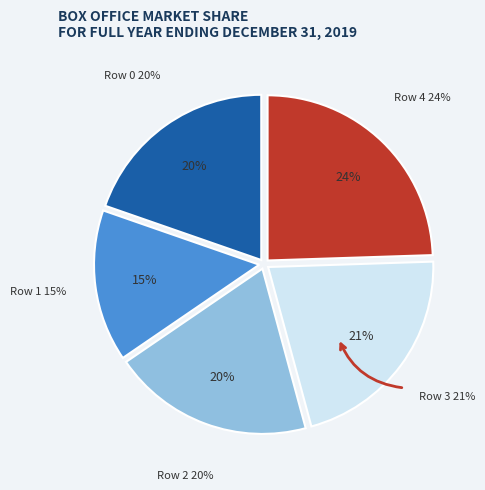

To the nearest percent, what is the average slice percentage?

20%